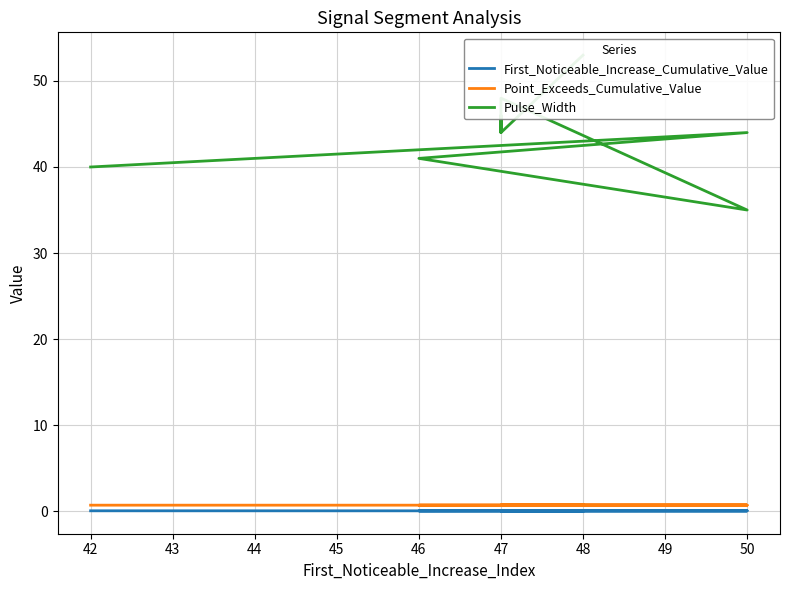

What is the value of the First_Noticeable_Increase_Cumulative_Value point at the 4th from the left?

0.1